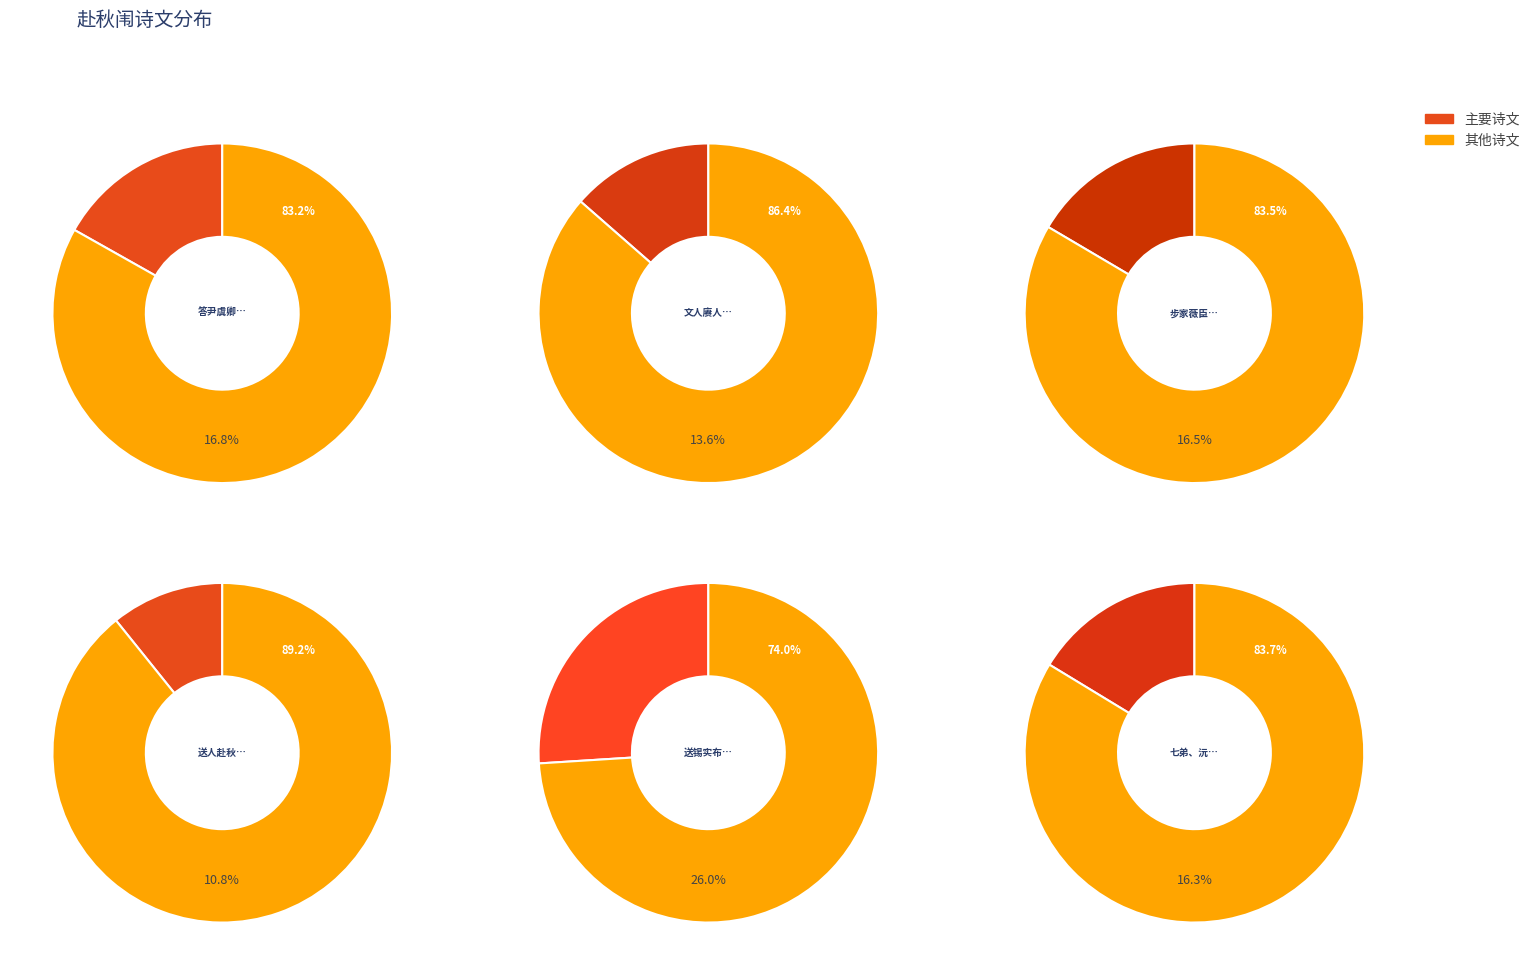

Do 步家薇臣「归赴秋闱」原韵送行 and 文人赓人卿人三昆玉赴秋闱赓人先捷二公南归此赠 together represent more than half of the pie?

No